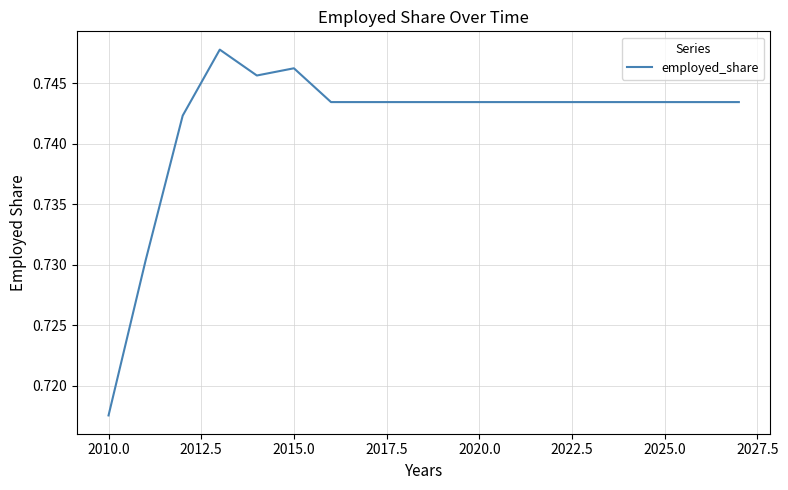

Is this an area chart (filled region under the line)?

No